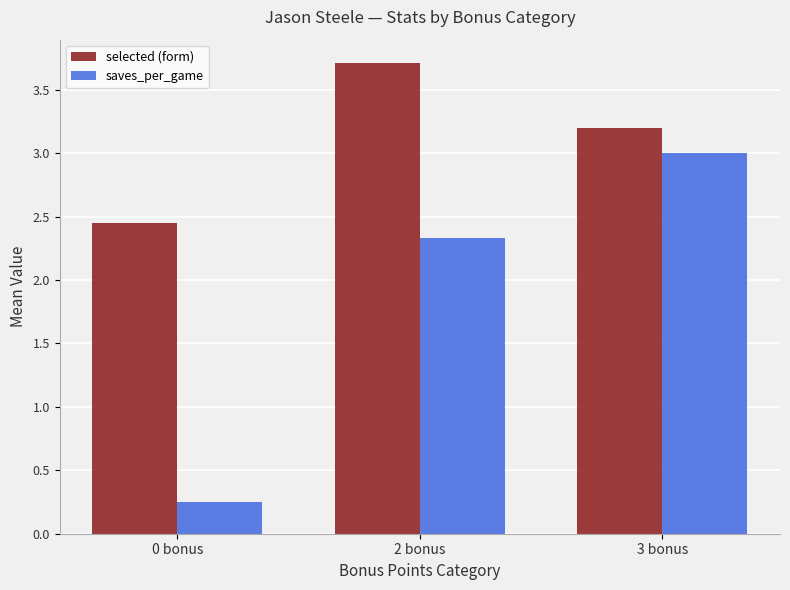

How many bars are there in total?

6